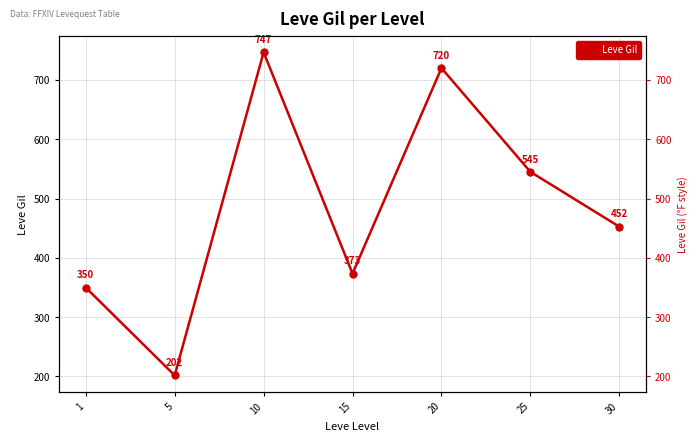

What is the maximum value shown in the chart?

746.7